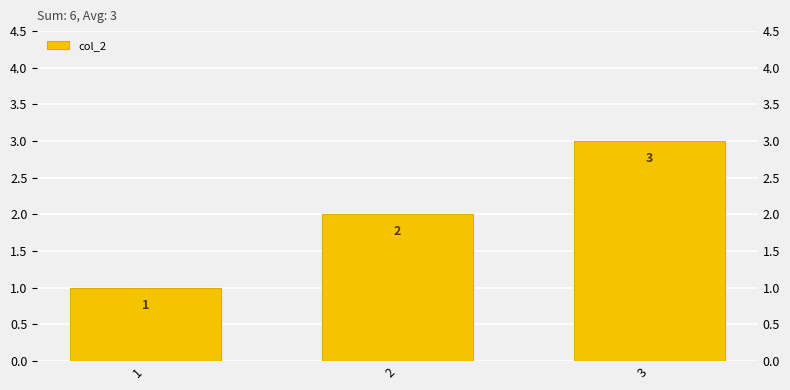

At which label is the value closest to 2?

2